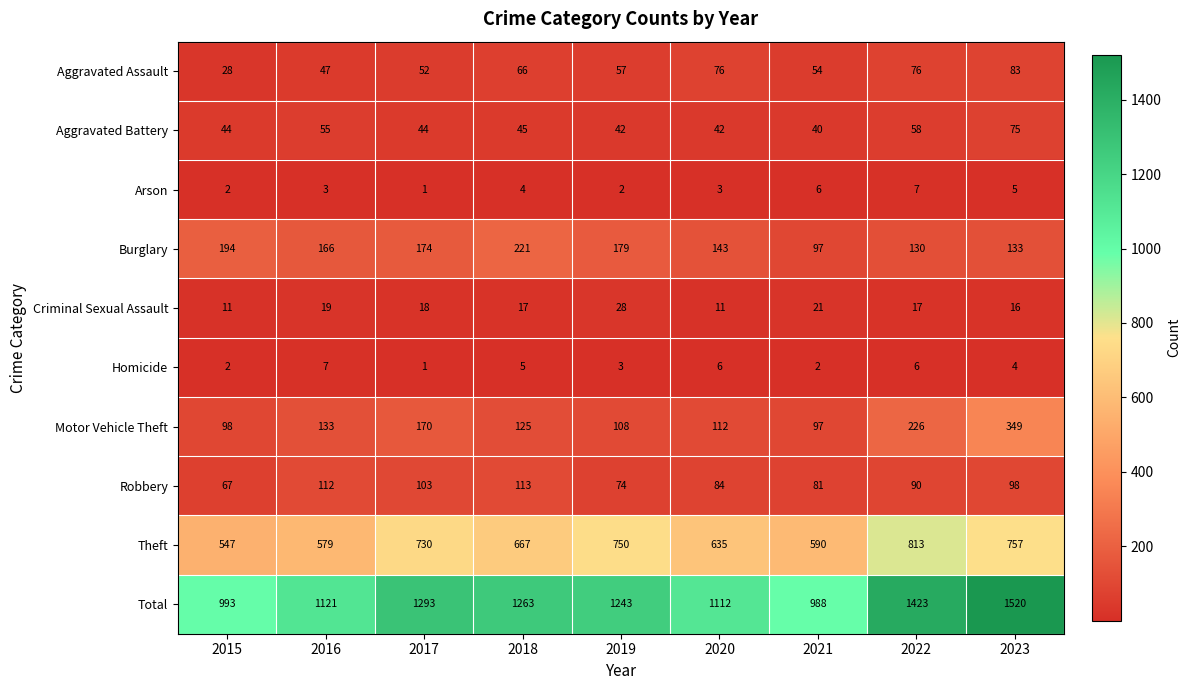

What is the maximum value shown in the chart?

1520